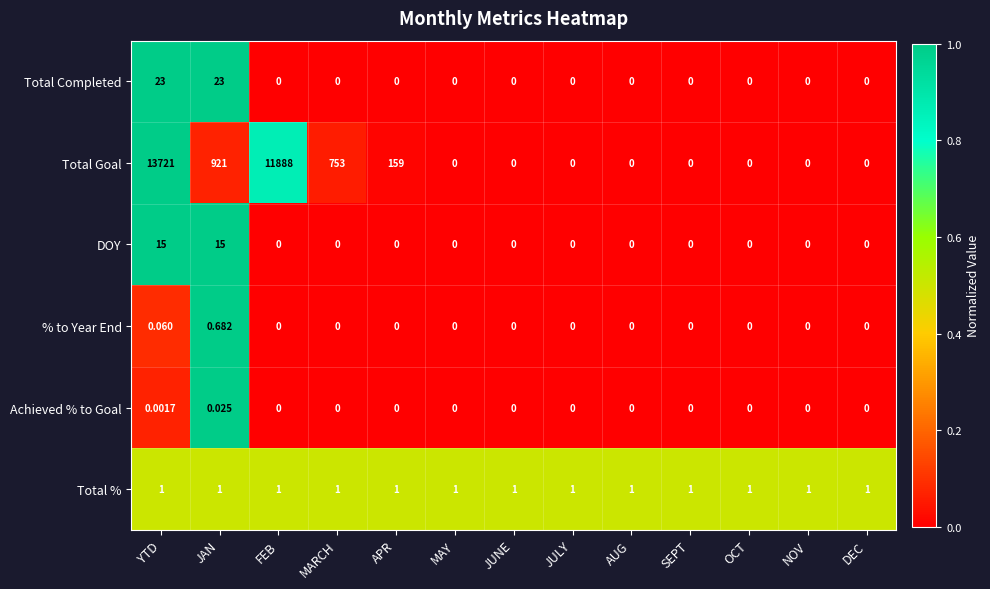

What is the difference between the highest and lowest values at MARCH?

753.0